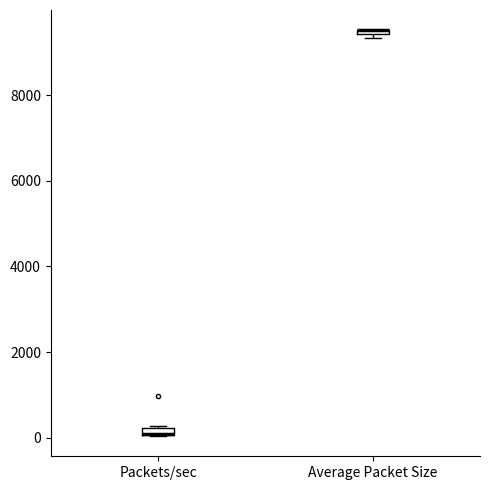

Where is the lower edge of the box for Packets/sec on the y-axis? The values are not printed on the chart, so give them approximately, as read against the axis.

0